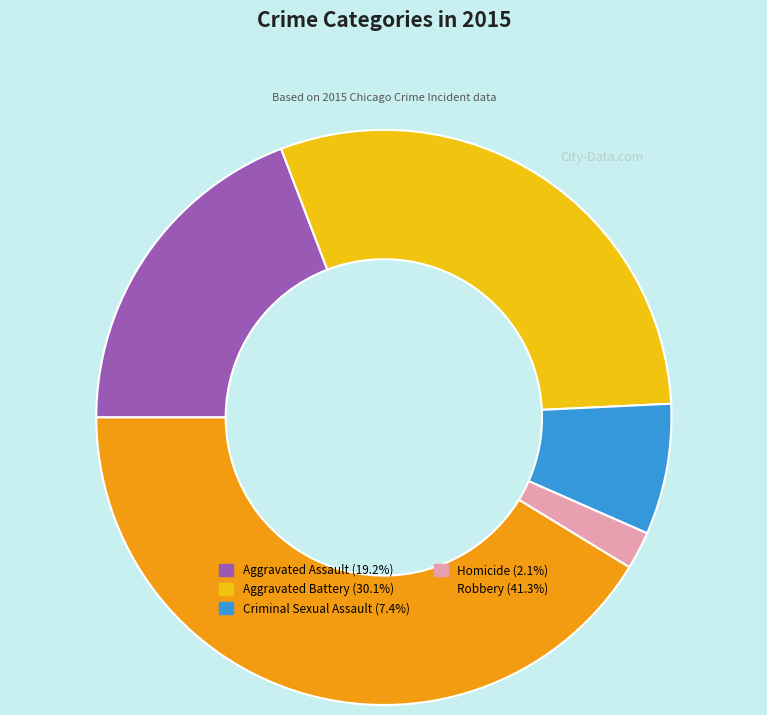

Is there a majority slice in this chart?

No